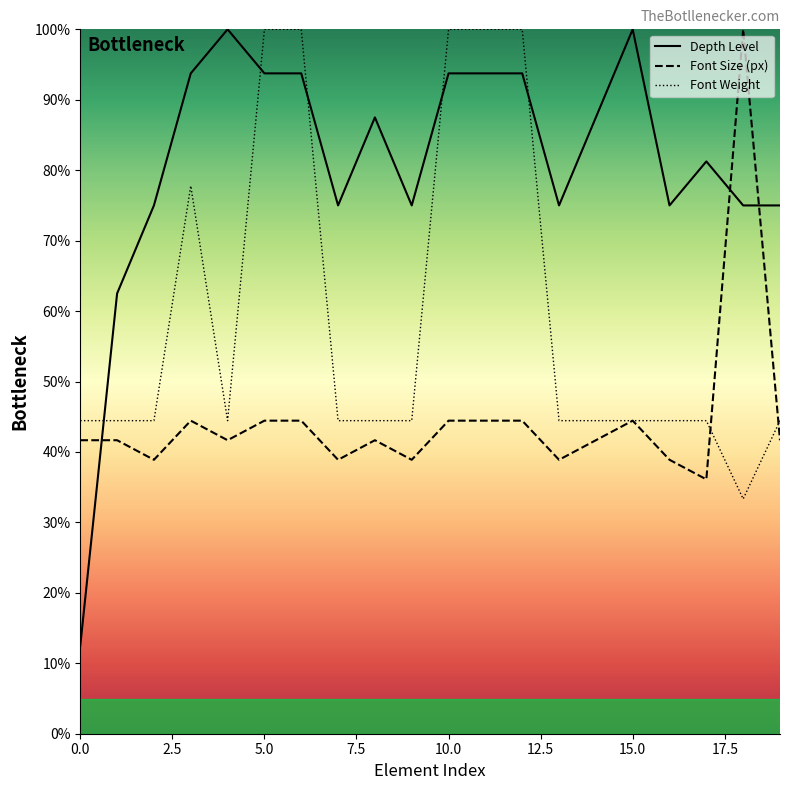

List the series in order of their overall mean, highest first.

Depth Level, Font Weight, Font Size (px)